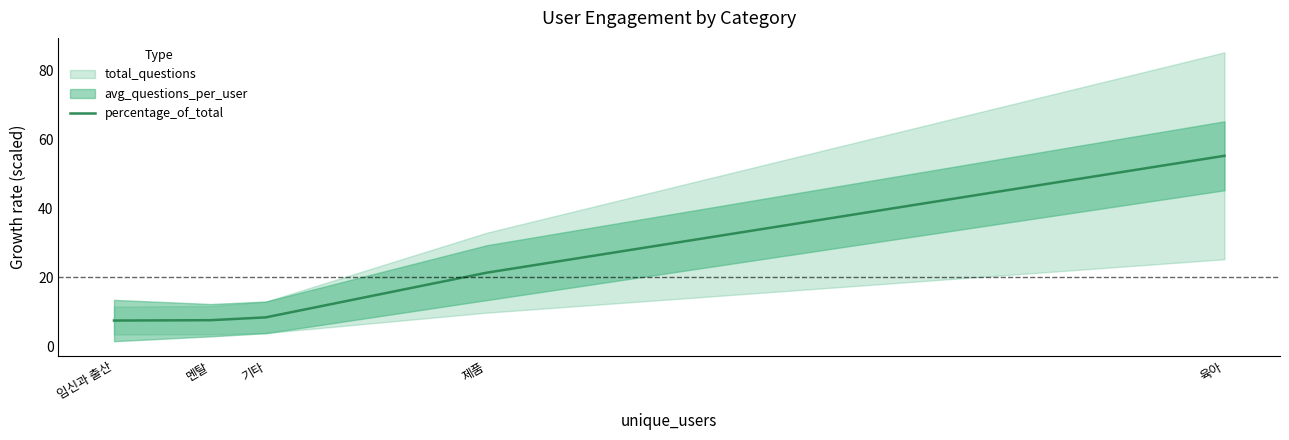

What is the difference between the values at 멘탈 and 기타?

0.8